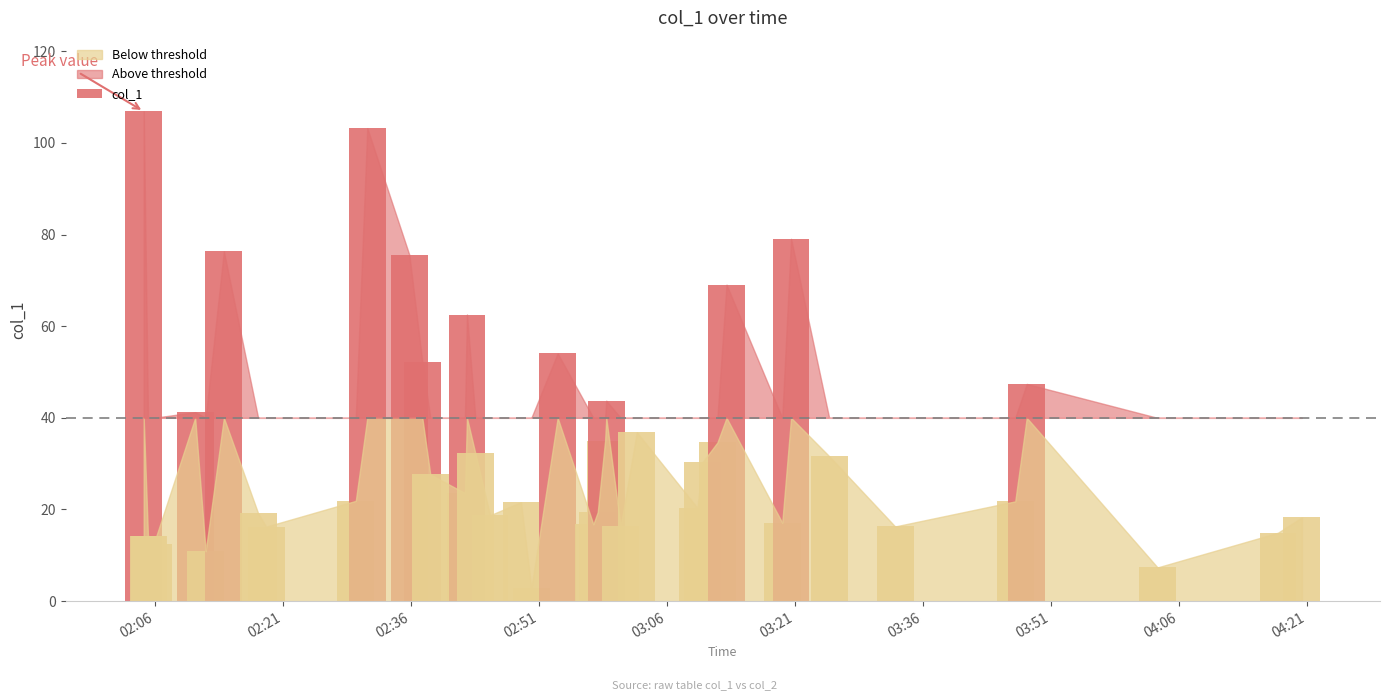

What is the sum of the values at 2018-07-30 02:48:52 and 2018-07-30 04:20:25?

39.9